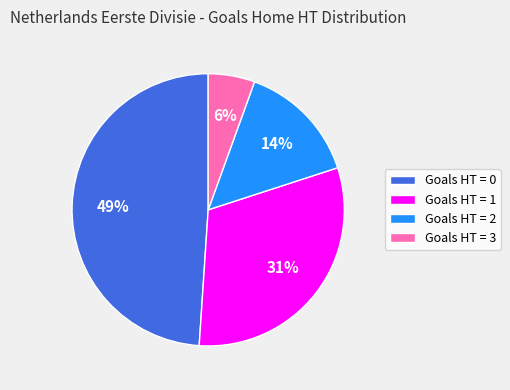

To the nearest percent, what is the average slice percentage?

25%